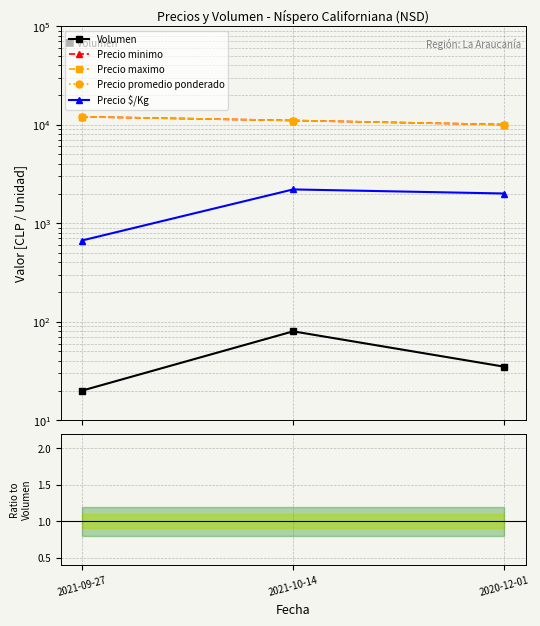

What is the smallest value displayed?

20.0